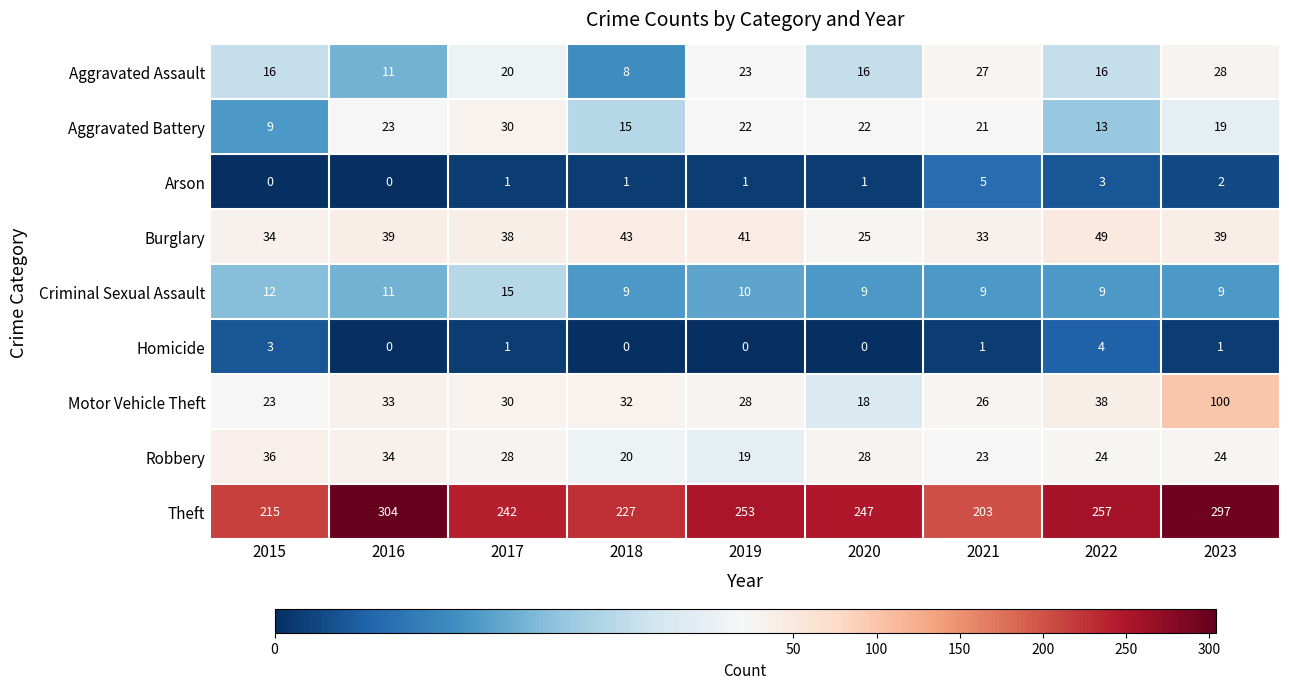

What is the highest value of the Homicide series?

4